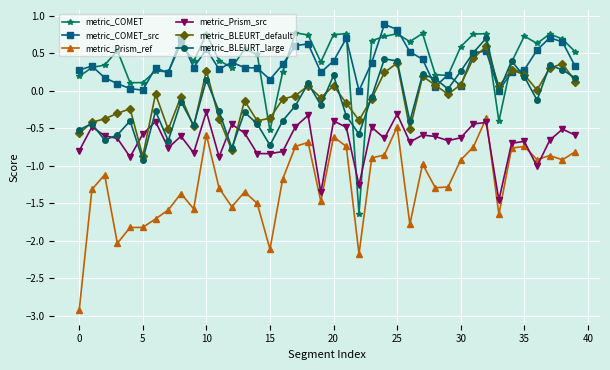

Which series ends up on top after the final intersection of metric_COMET and metric_BLEURT_default?

metric_COMET